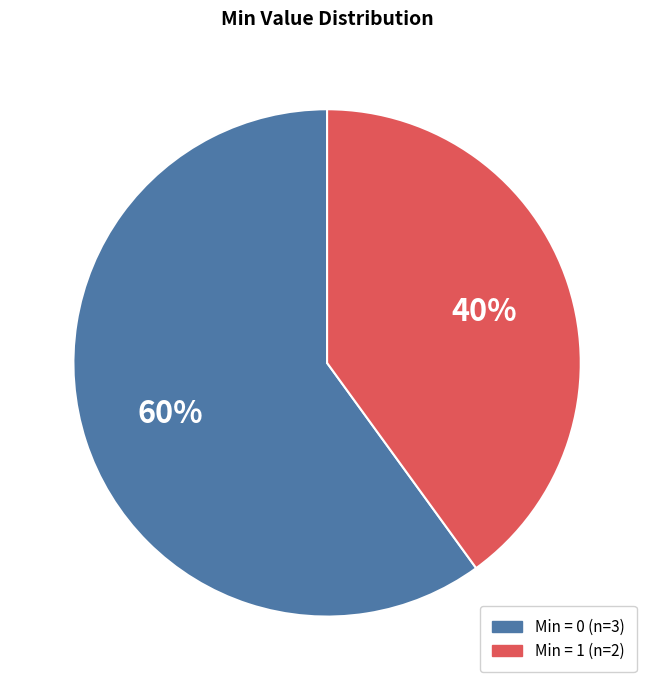

To the nearest percent, what is the average slice percentage?

50%